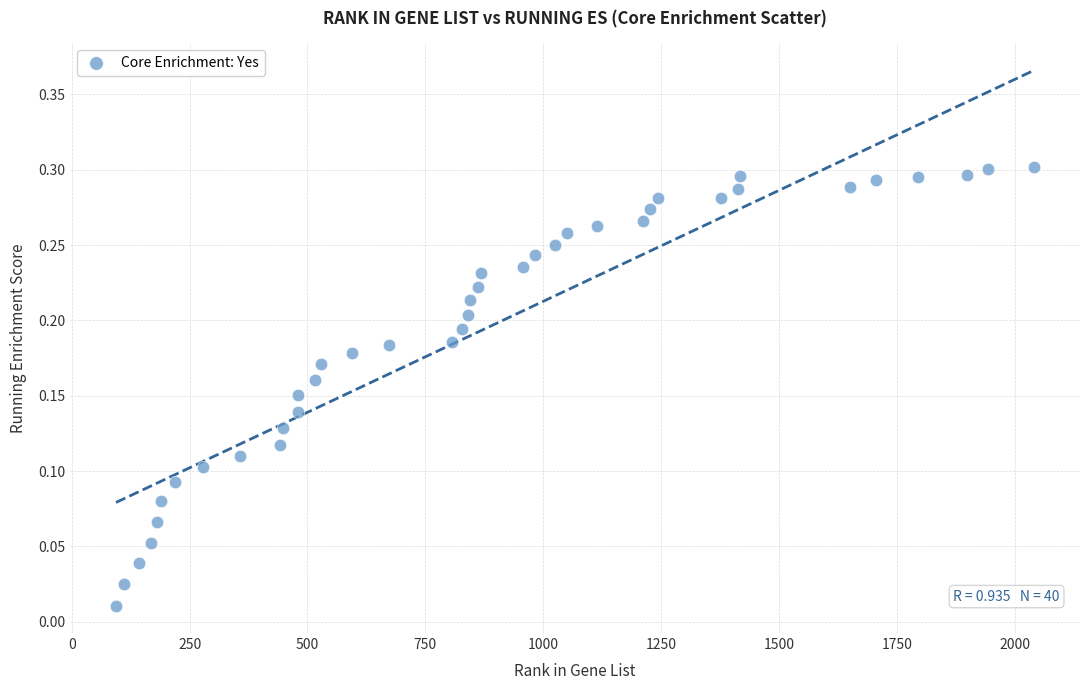

What is the range of X values (max minus min)?

1947.0